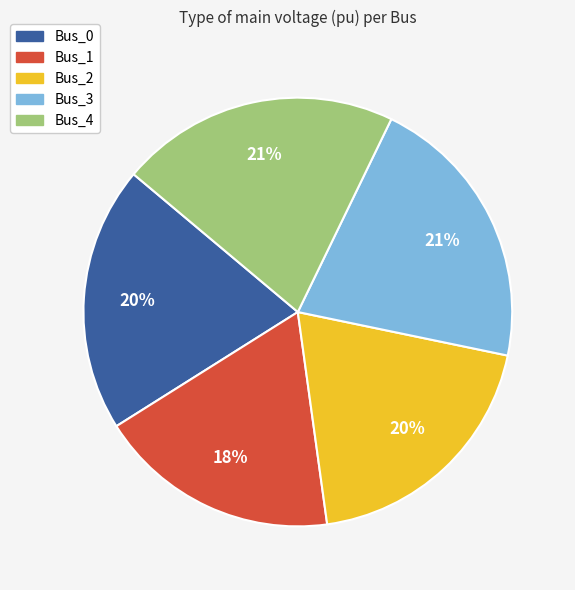

To the nearest percent, what percentage of the pie is Bus_0?

20%